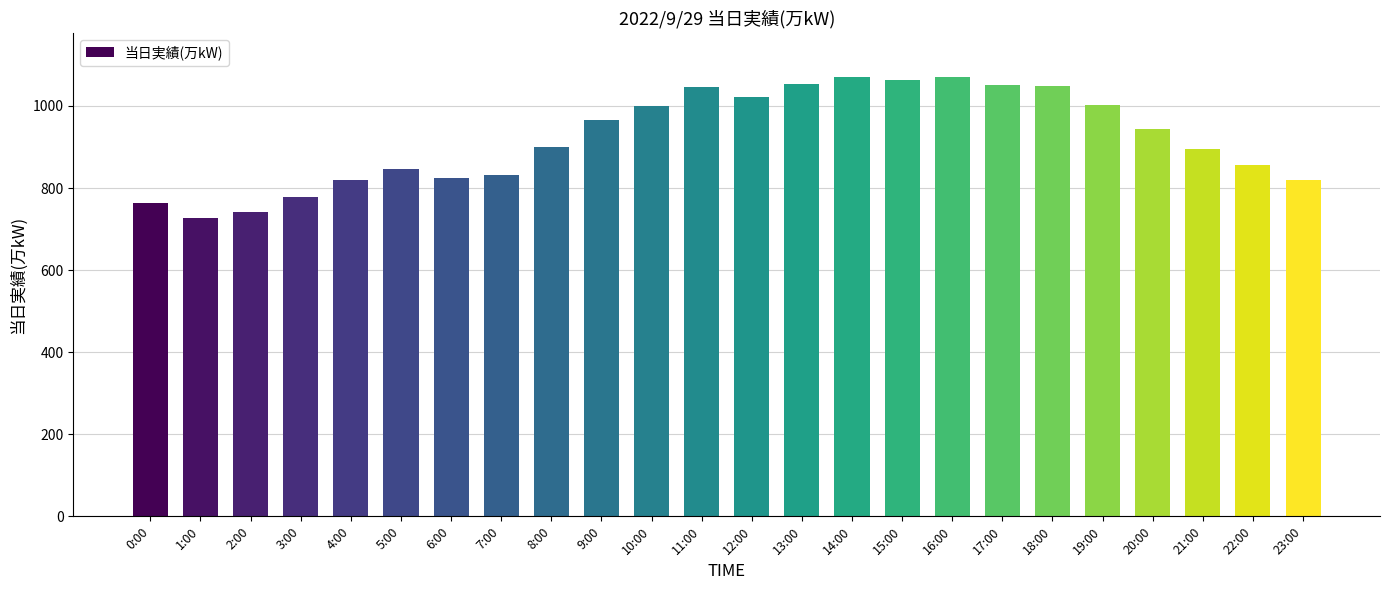

Does the chart contain stacked bars?

No